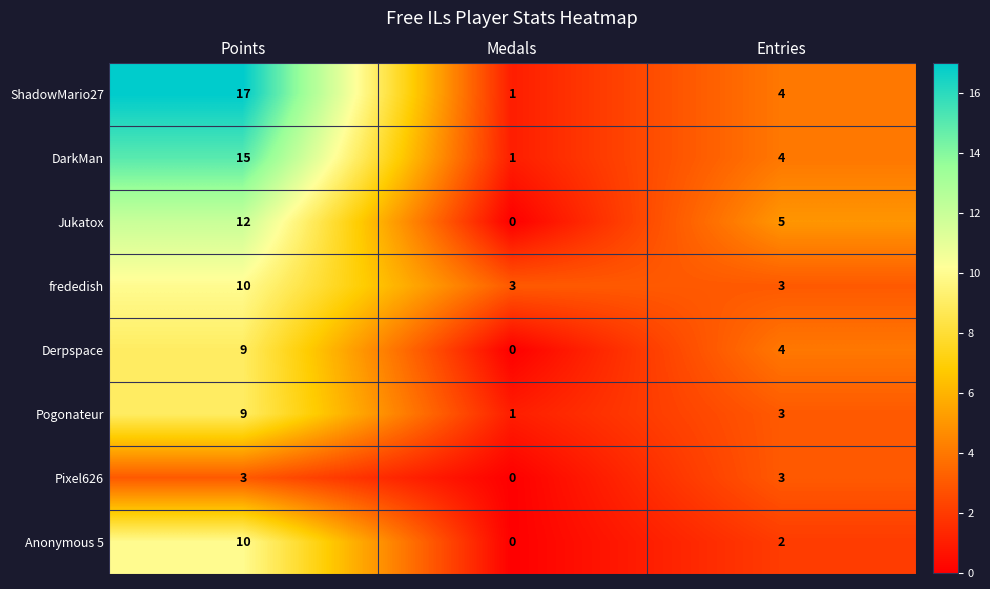

How many distinct data groups are displayed?

8